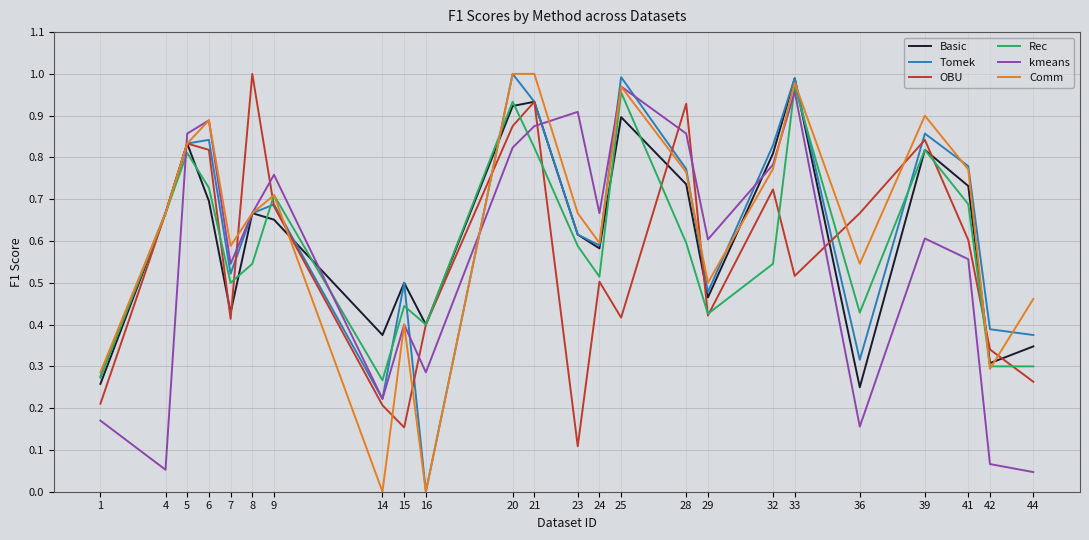

Which series changed the most between 24 and 28?

OBU